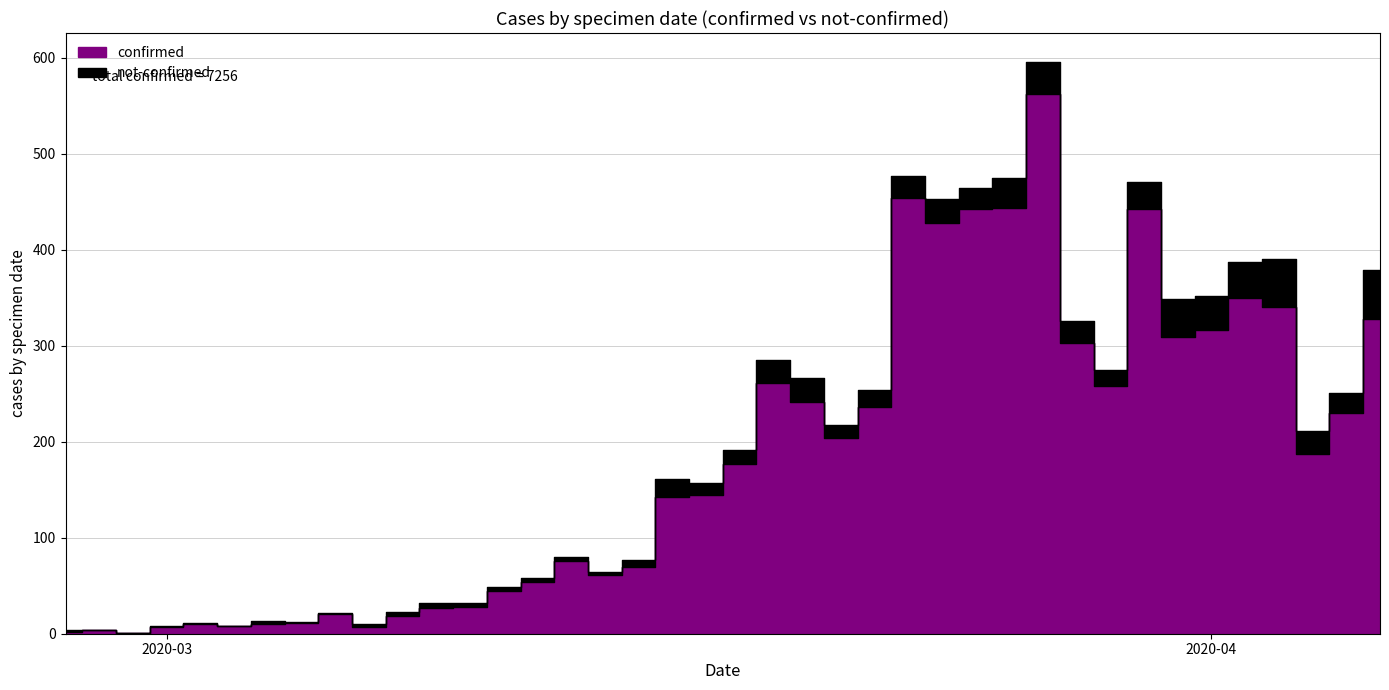

Which category has the lowest value in the not-confirmed series?

2020-02-28